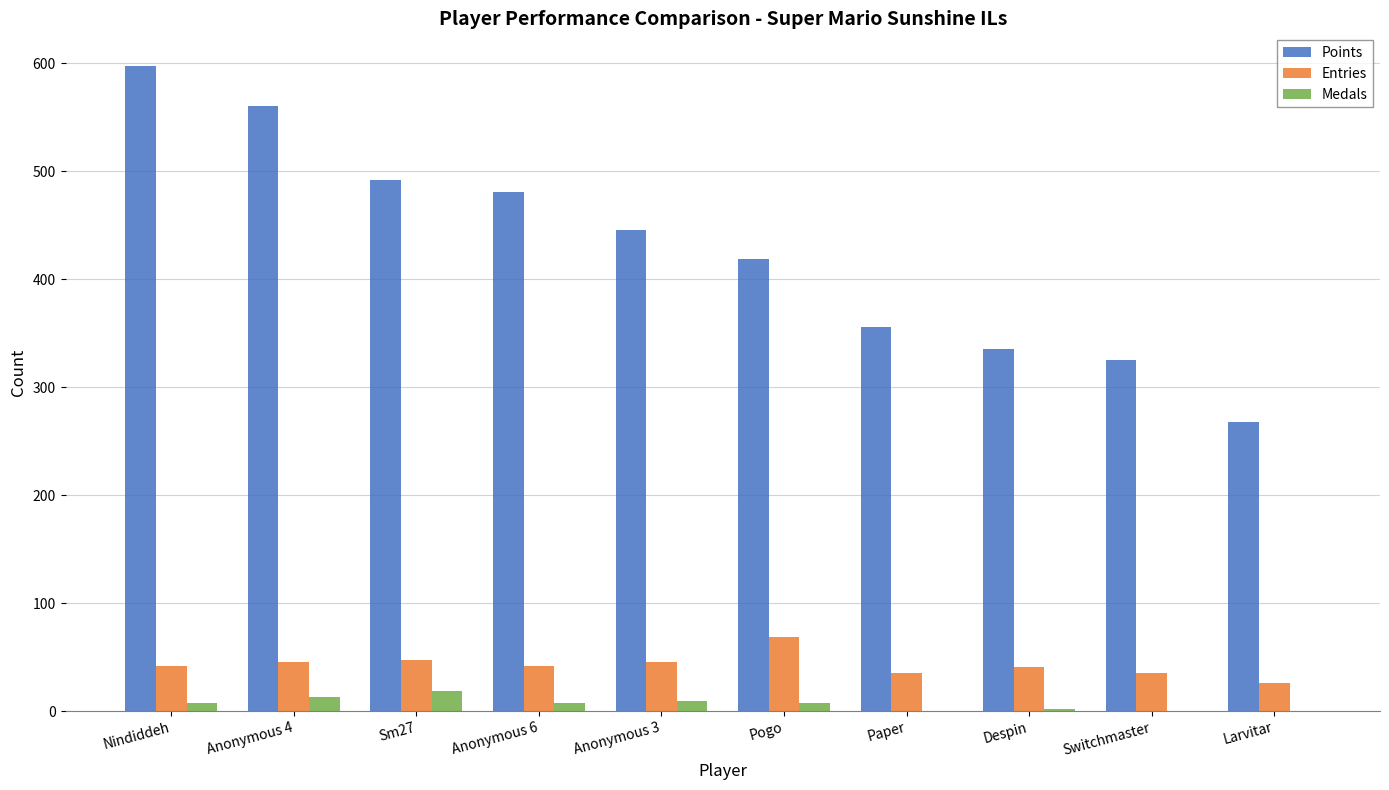

What is the total value across all series at Despin?

378